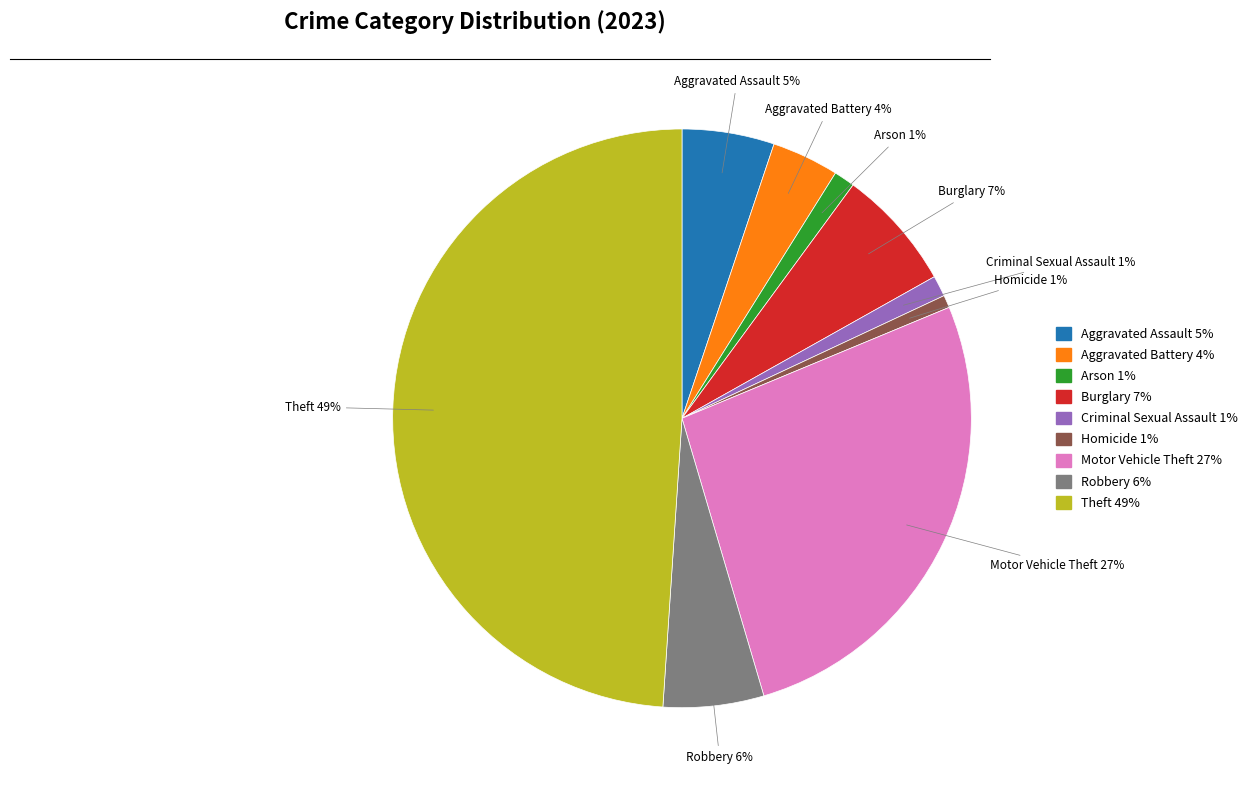

The Arson slice represents 11% of the pie. True or false?

False